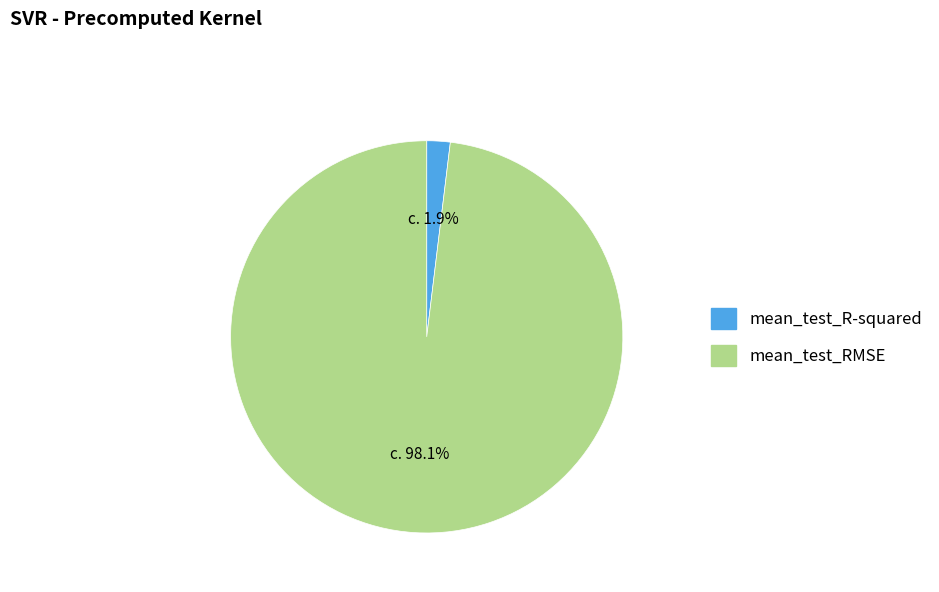

What is the total percentage of mean_test_RMSE and mean_test_R-squared?

100.0%